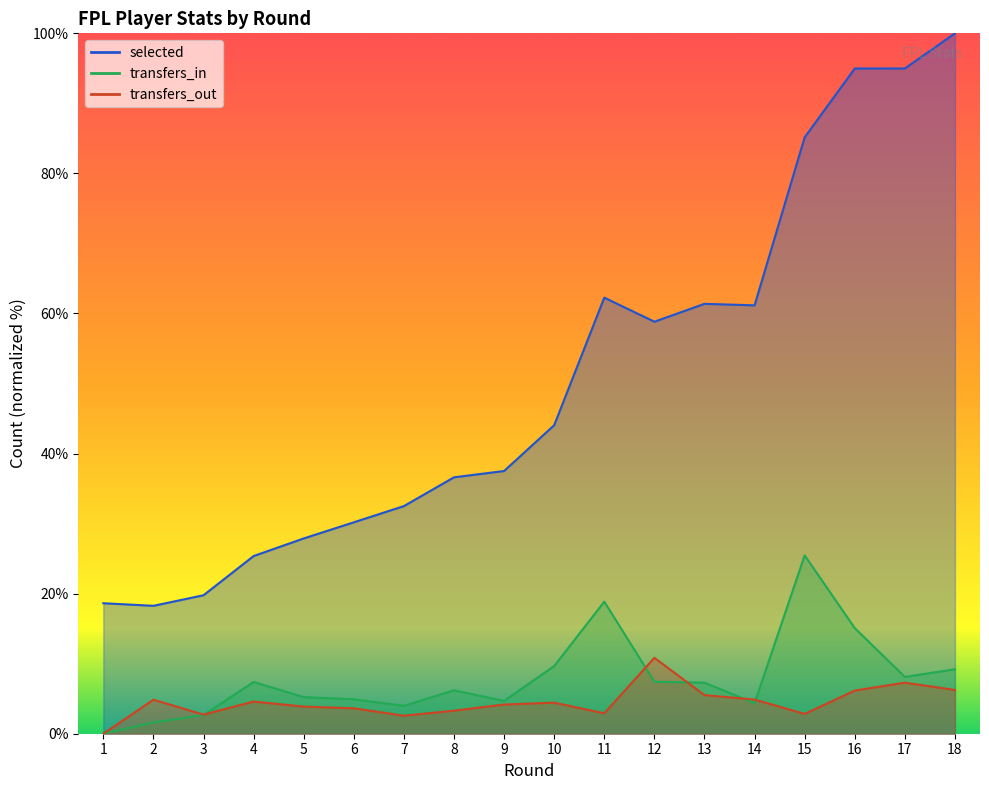

What is the difference between the highest and lowest values at 9?

33.3